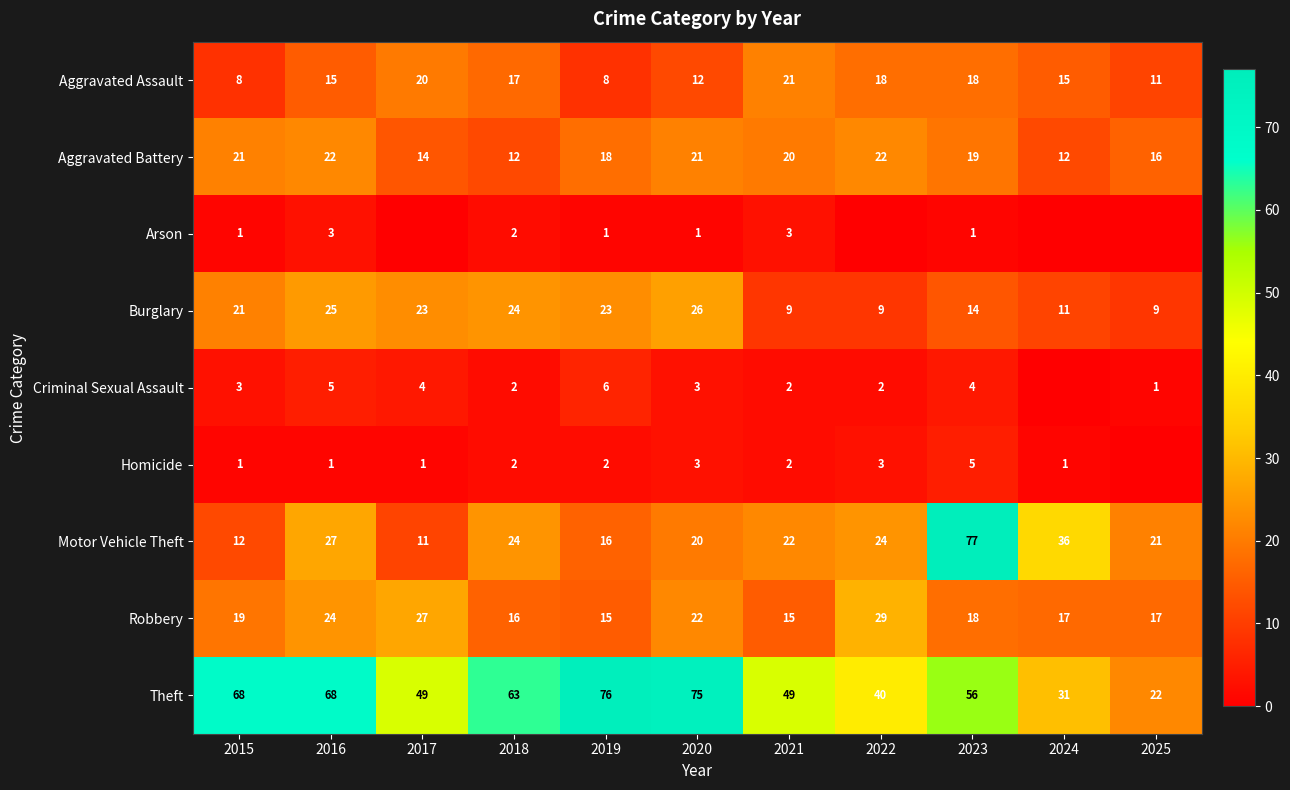

The Motor Vehicle Theft series shows 21 at 2025. True or false?

True